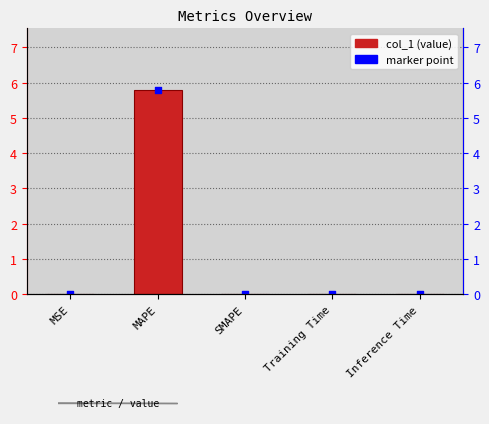

Between Training Time and SMAPE, which is larger?

Training Time